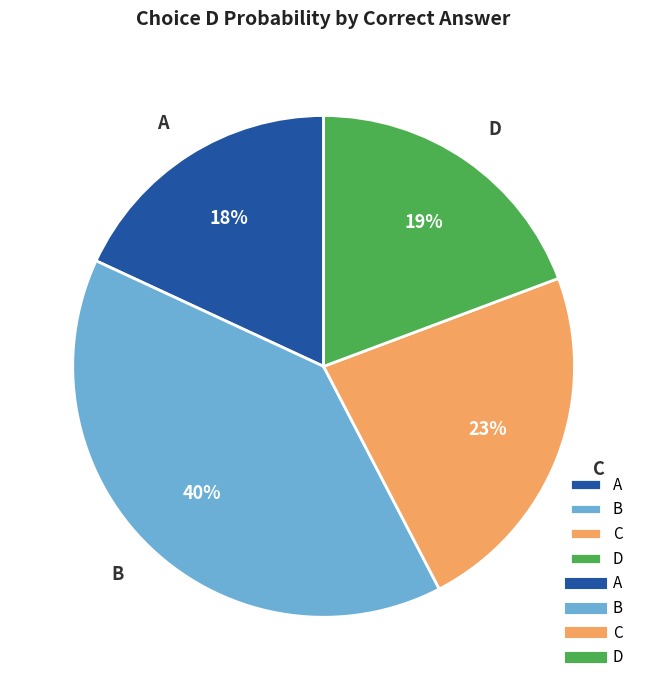

What is the smallest slice in the pie chart?

A